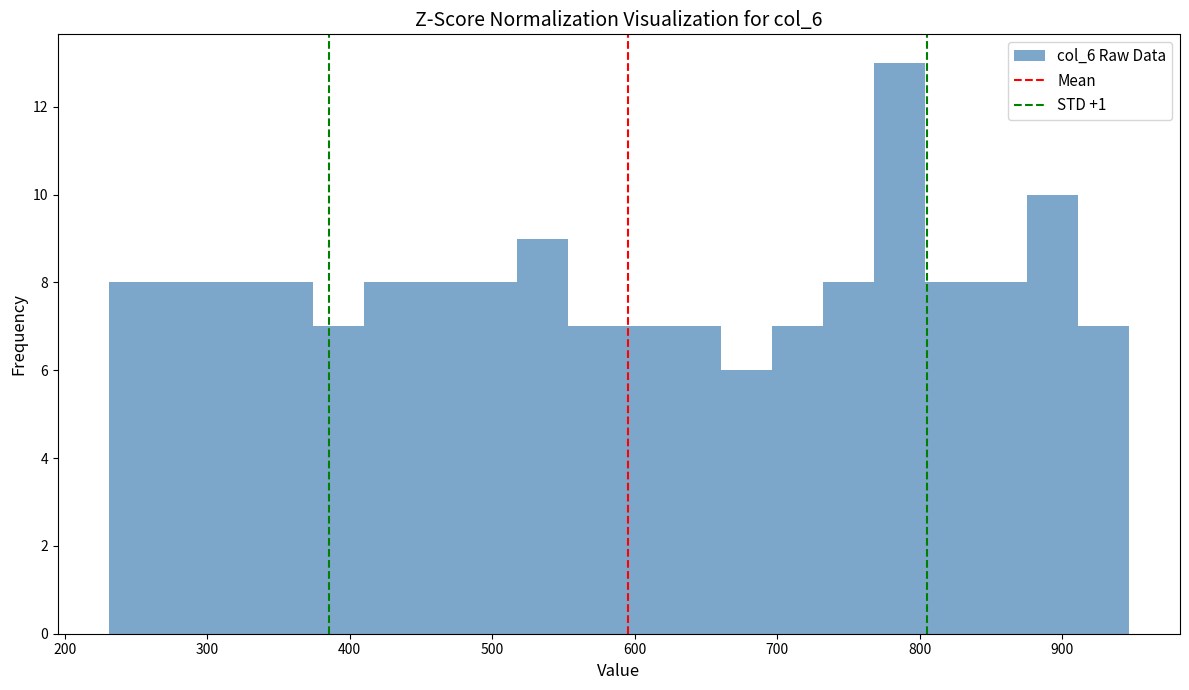

Around what value on the x-axis is the tallest bar? Give the approximate position of its centre, as read against the axis.

790